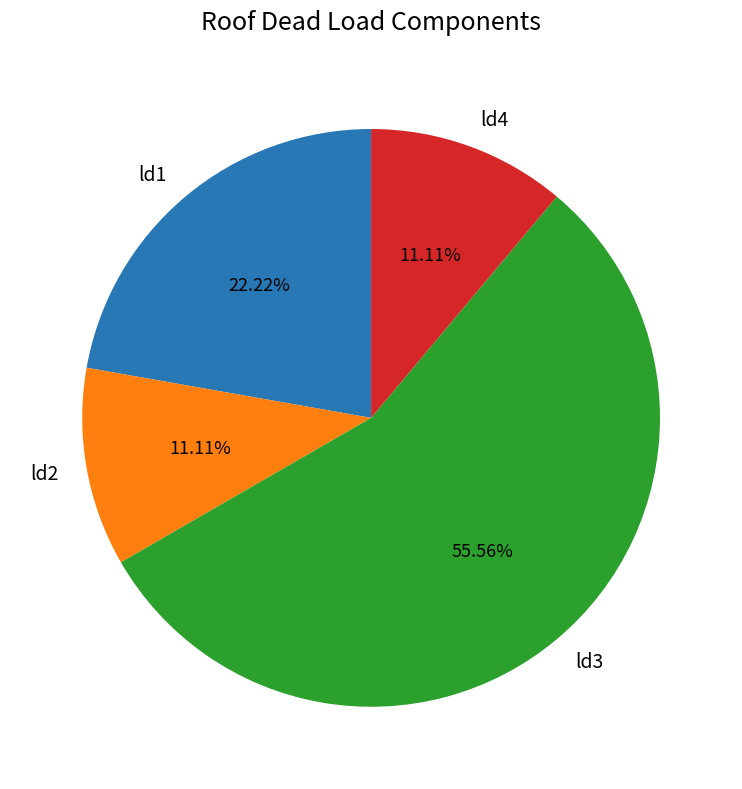

True or false: ld3 accounts for 70% of the total.

False